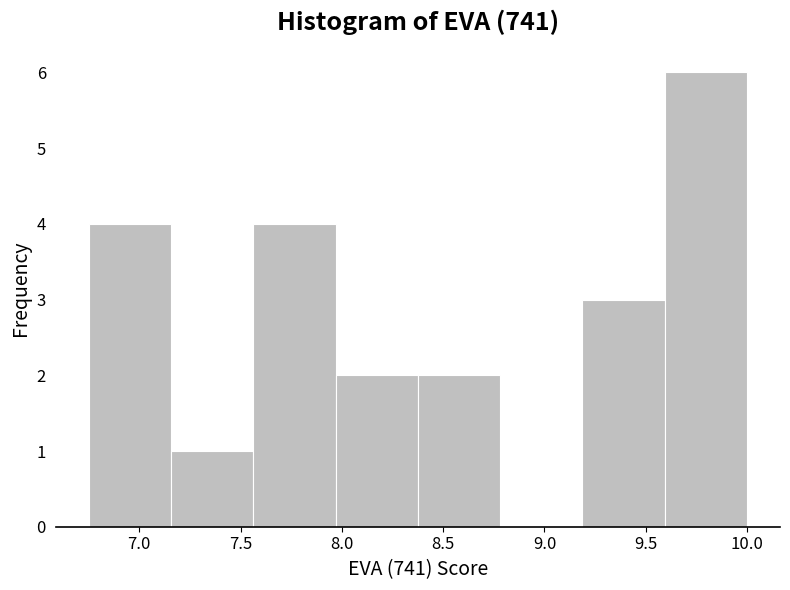

Reading left to right, list every bar in this chart as the range it spans on the x-axis followed by its height. Neither the bar edges nor the heights are printed on the chart, so give them approximately, as read against the axes.

6.75 to 7.15: 4
7.15 to 7.55: 1
7.55 to 7.95: 4
7.95 to 8.40: 2
8.40 to 8.80: 2
8.80 to 9.20: 0
9.20 to 9.60: 3
9.60 to 10.00: 6